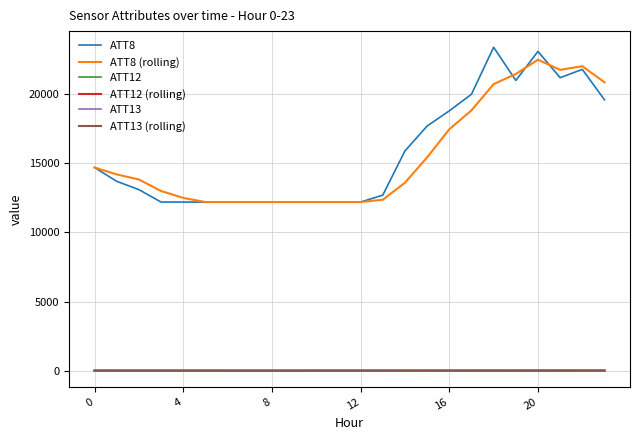

What is the average value of the ATT12 series?

3.0